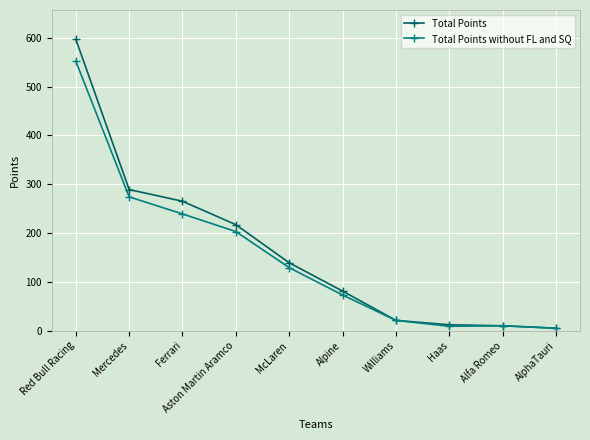

What is the average value of the Total Points without FL and SQ series?

152